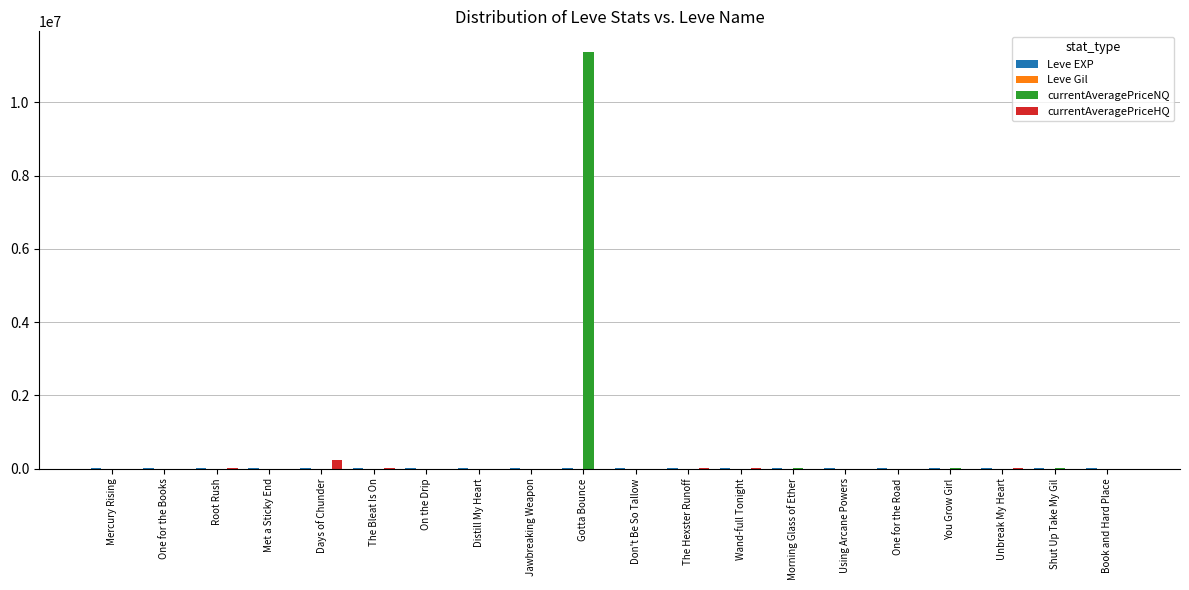

Which label corresponds to the largest value in the chart?

Gotta Bounce